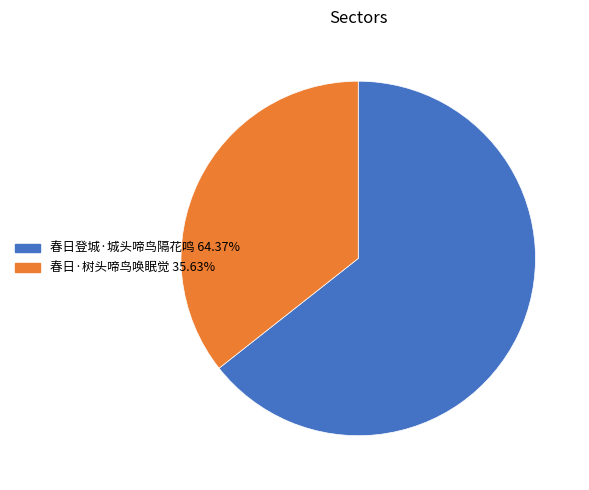

Which slice is the largest?

春日登城·城头啼鸟隔花鸣